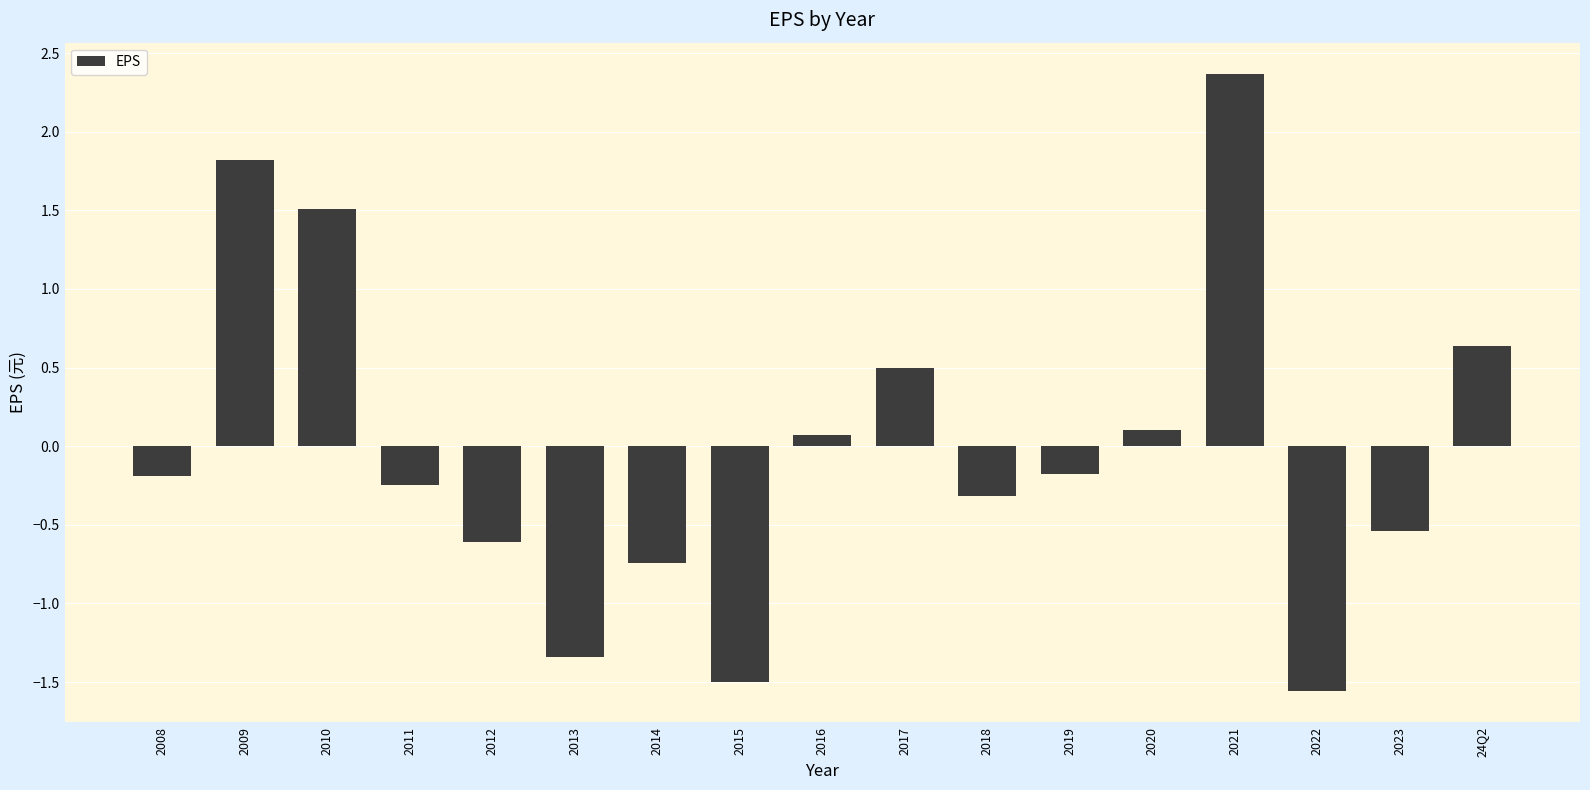

How many values are above zero?

7